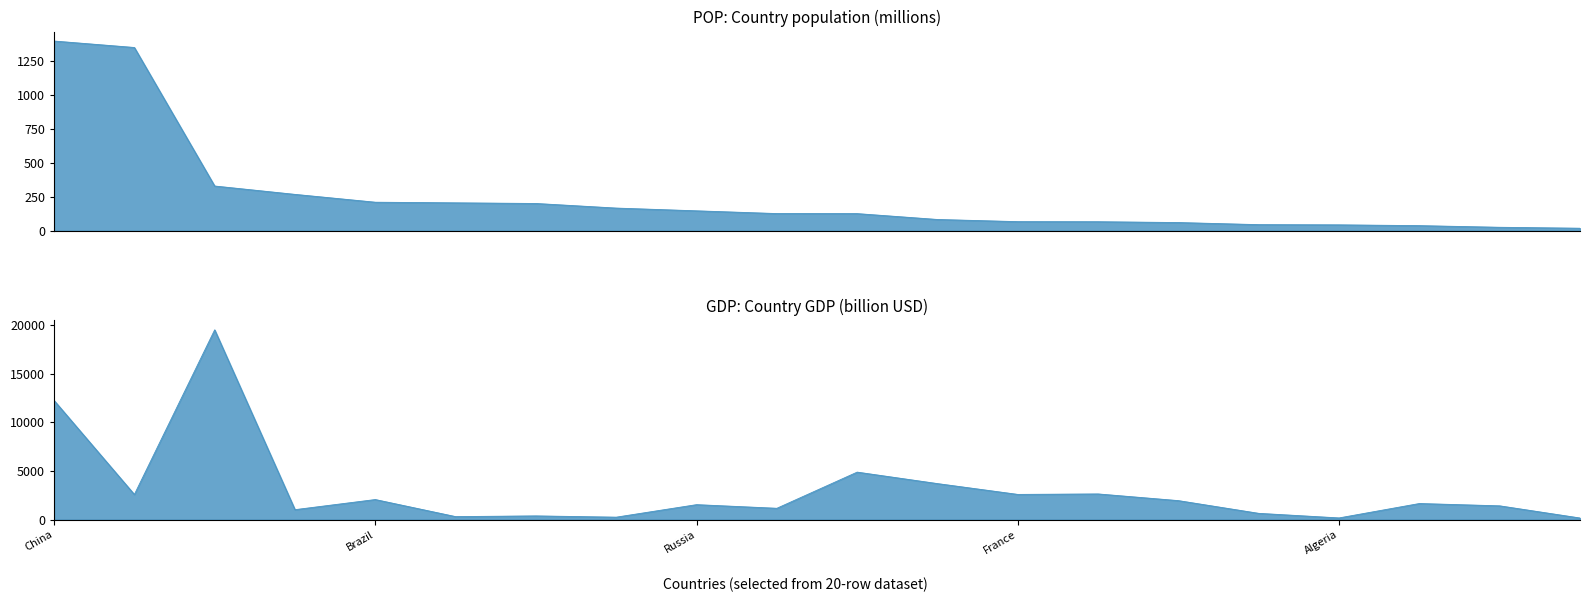

What is the maximum value for POP?

1398.7